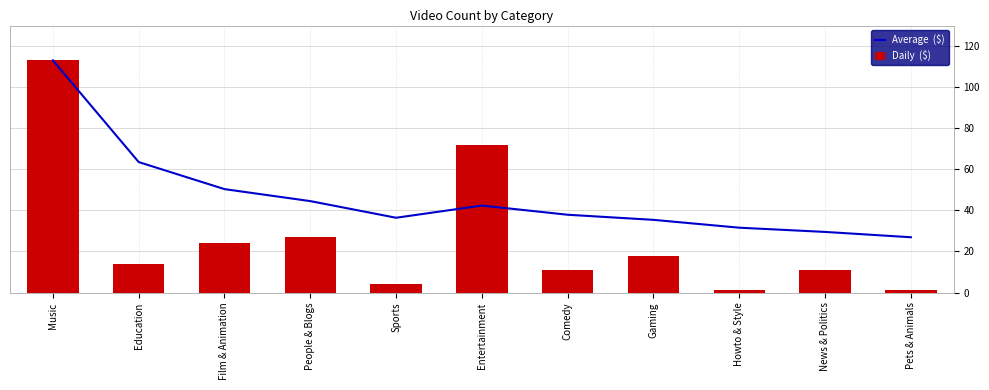

Which series has the widest spread of values?

Daily  ($)